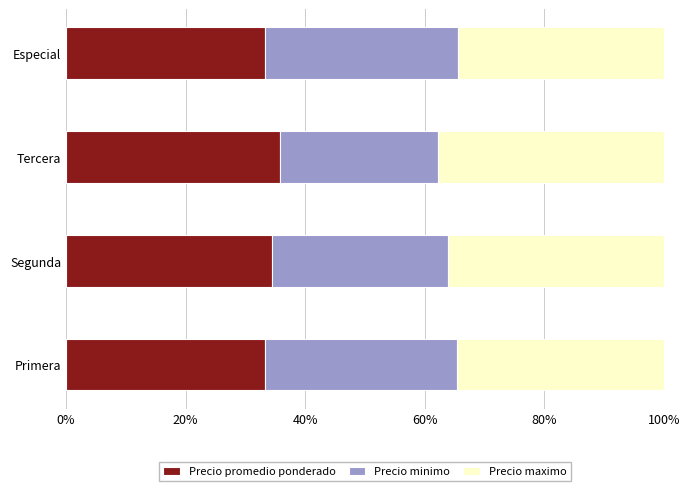

What is the highest value of the Precio promedio ponderado series?

35.8